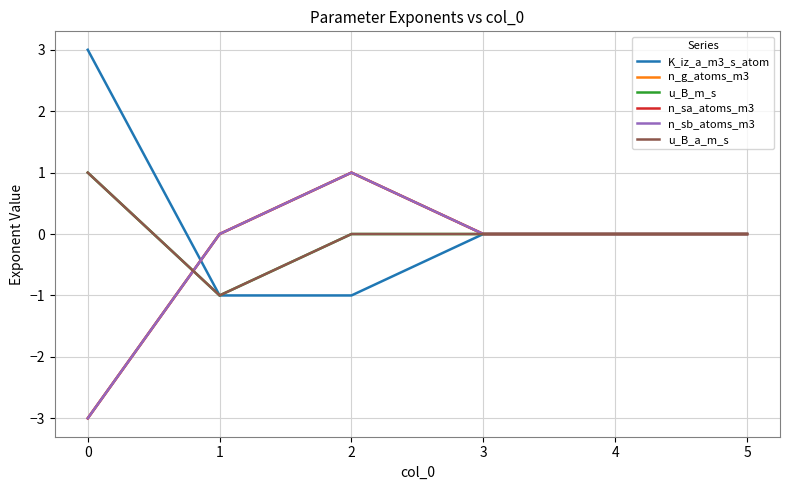

Does the chart display data point markers on the line(s)?

No